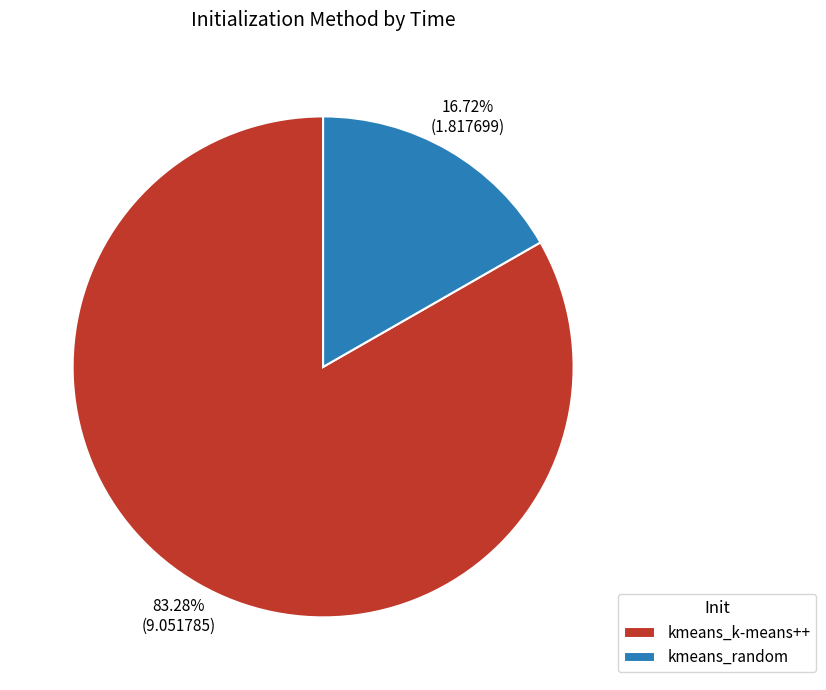

How many slices are in this pie chart?

2